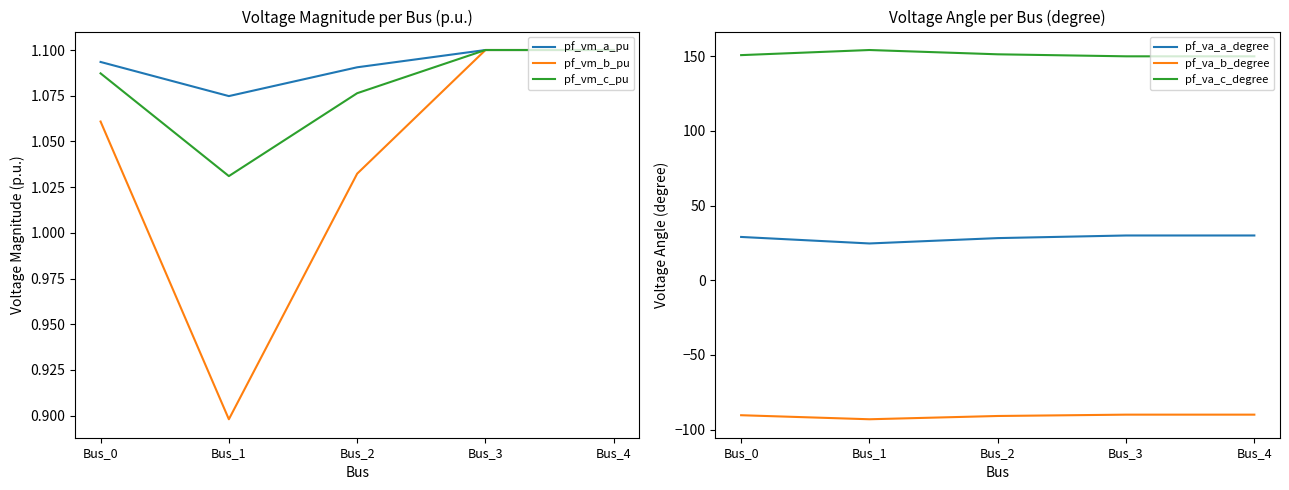

Rank the series by their maximum value, from lowest to highest.

pf_va_b_degree, pf_vm_b_pu, pf_vm_c_pu, pf_vm_a_pu, pf_va_a_degree, pf_va_c_degree